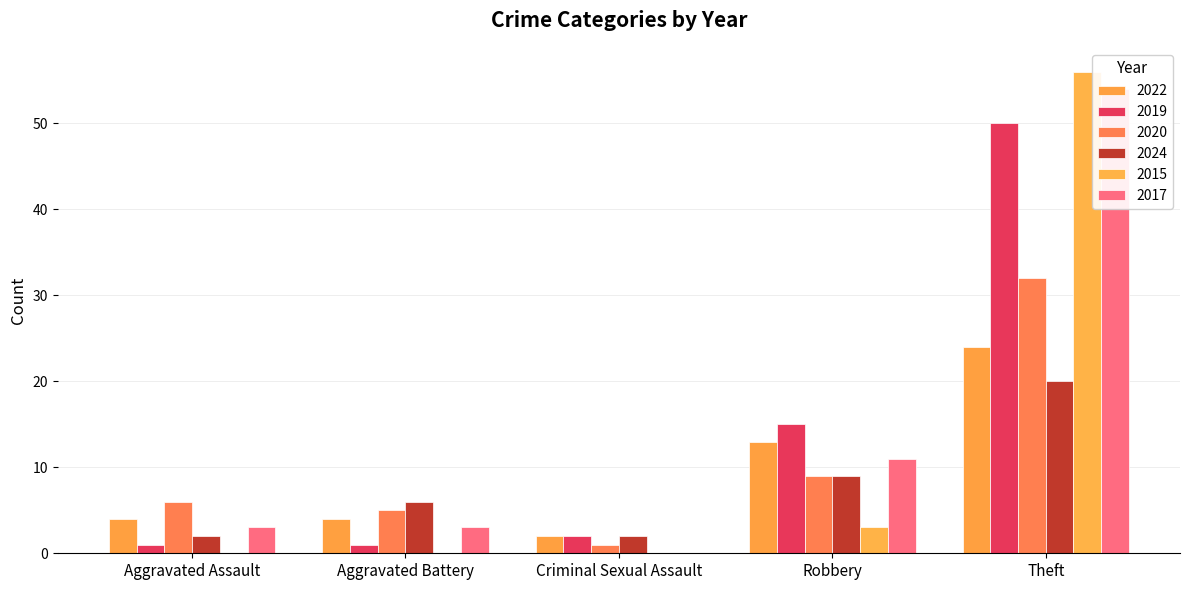

Which series has the widest spread of values?

2017